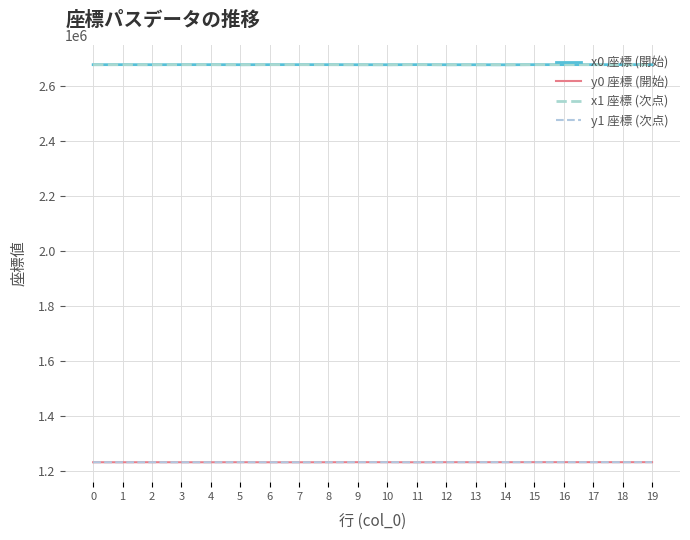

Which series has the widest spread of values?

x0 座標 (開始)